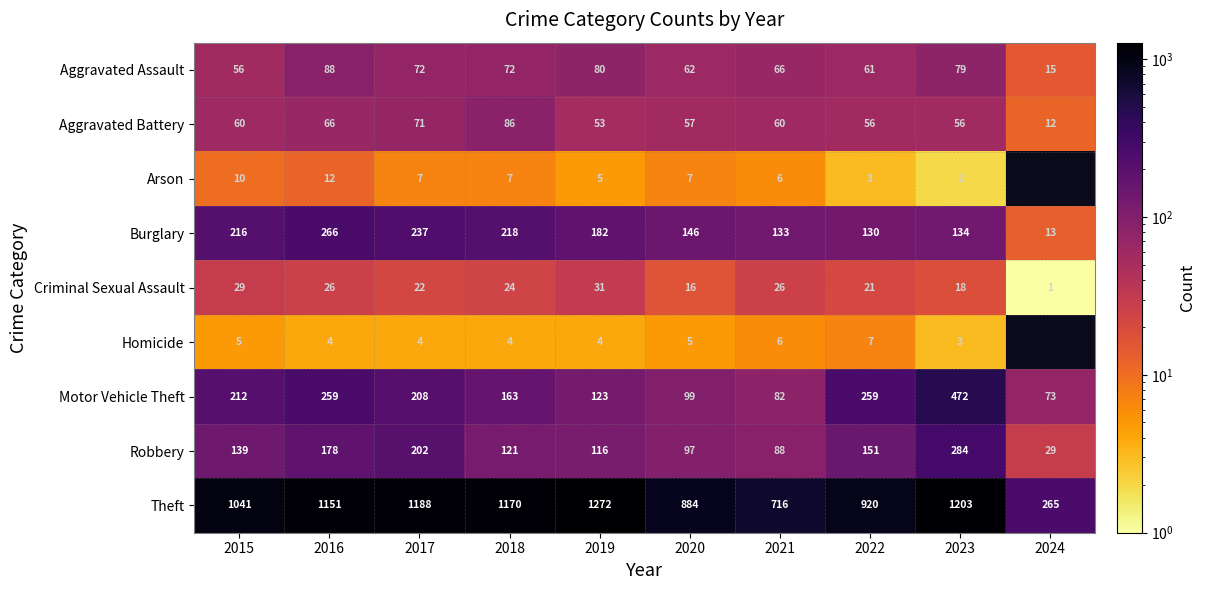

Which has a higher value, 2022 or 2023?

2023